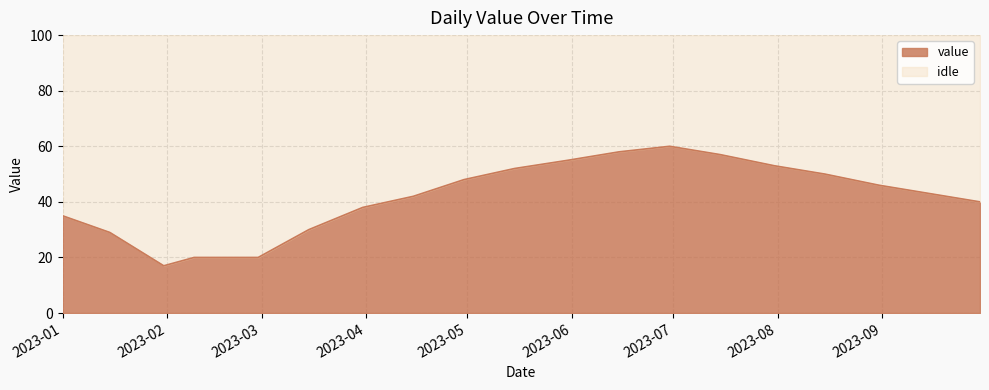

What position from the right is 2023-04-15?

12